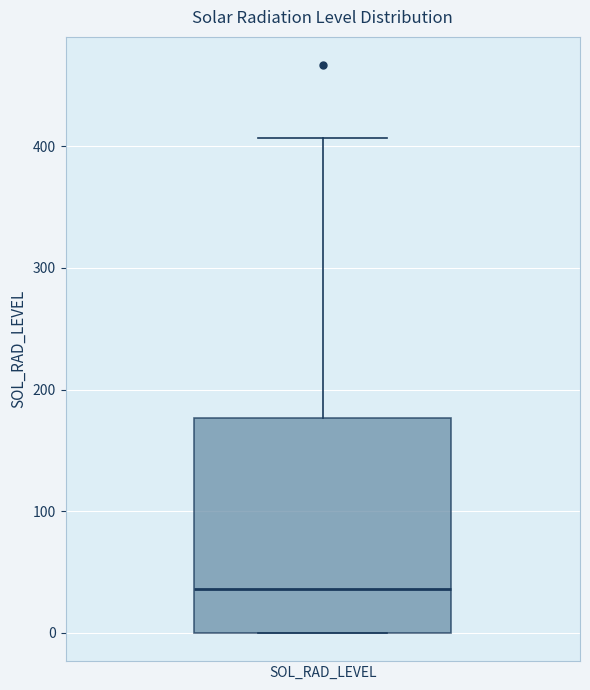

Read this box plot against the y-axis: the position of the median line, the range covered by the box, and the ends of both whiskers. The values are not printed on the chart, so give them approximately, as read against the axis.

median 40, box 0 to 180, whiskers 0 to 410